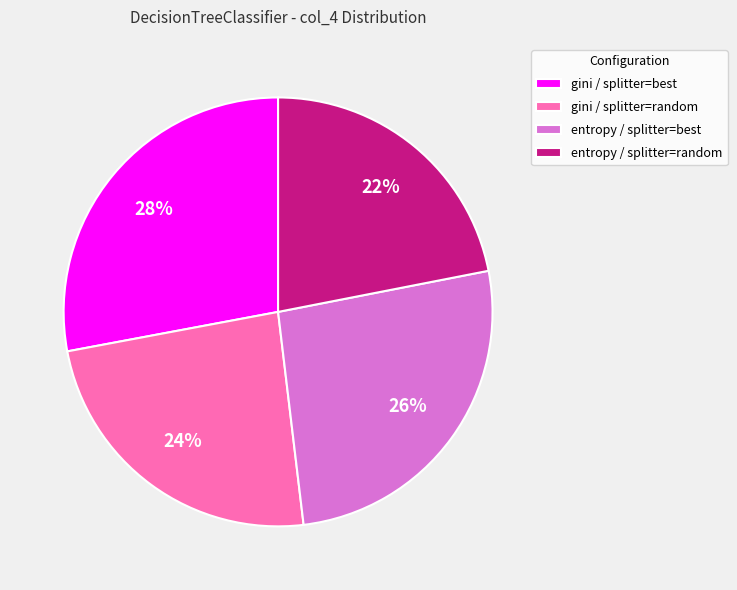

Which category has the smallest portion of the pie?

entropy / splitter=random